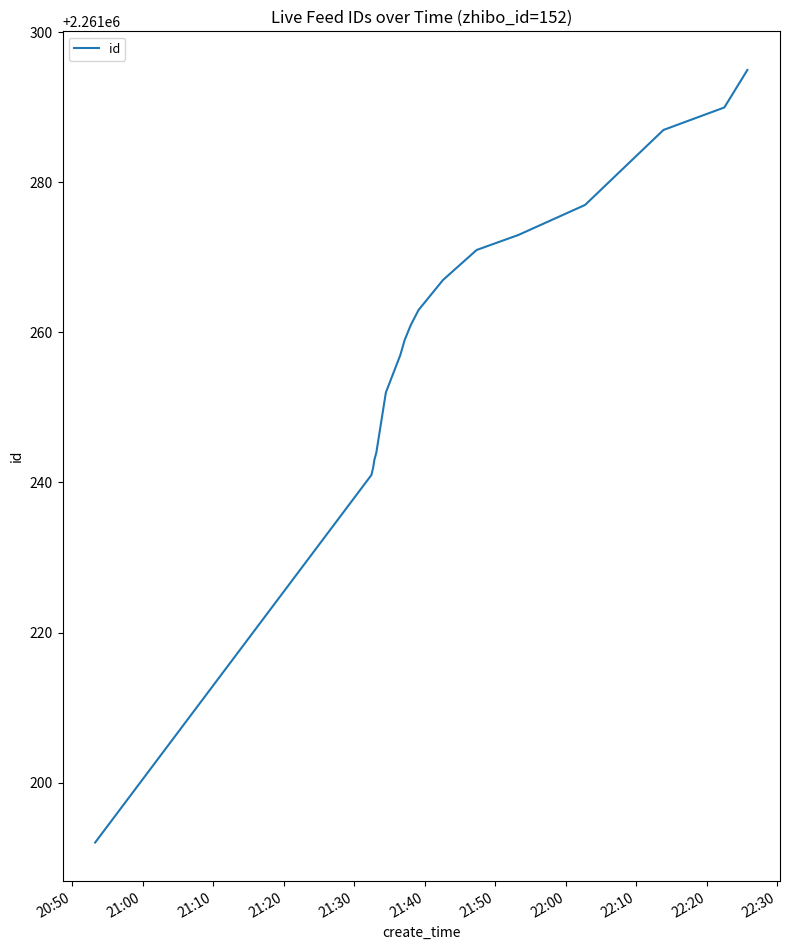

What is the maximum value shown in the chart?

2261295